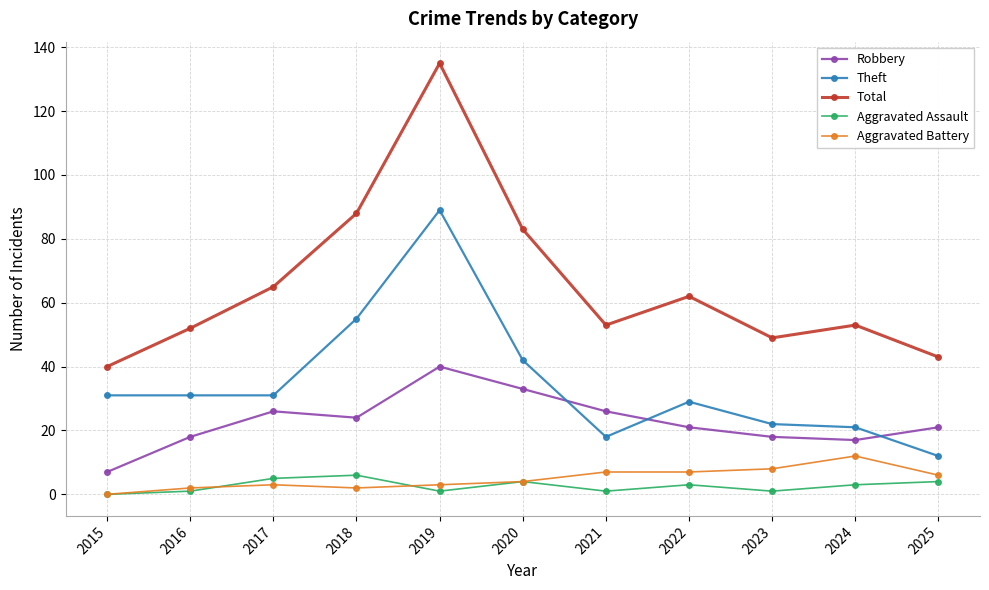

What value does the Total series have at 2021, to the nearest 10?

50